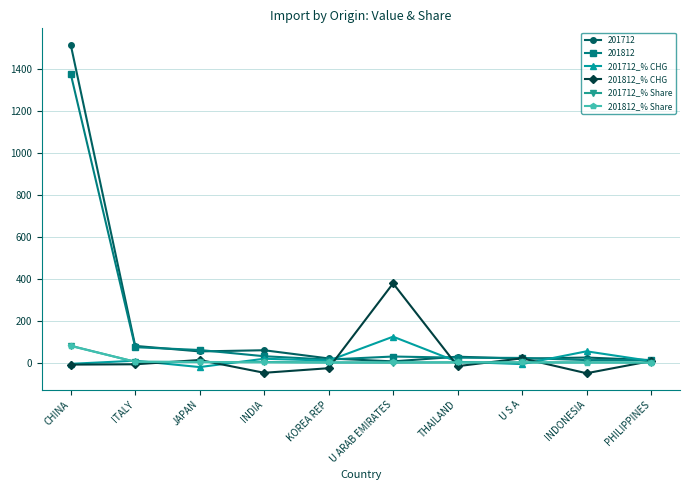

What is the difference between the second highest and second lowest values in the 201812_% Share series?

3.5